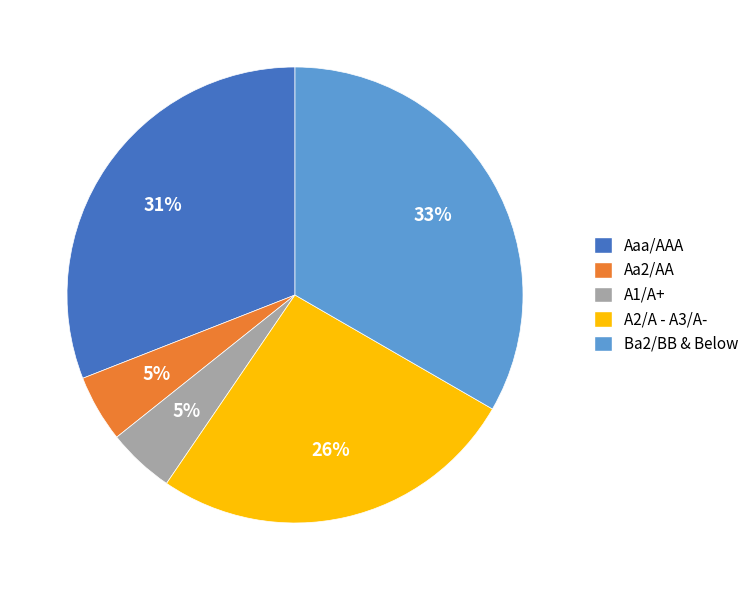

Count the number of slices in the pie.

5